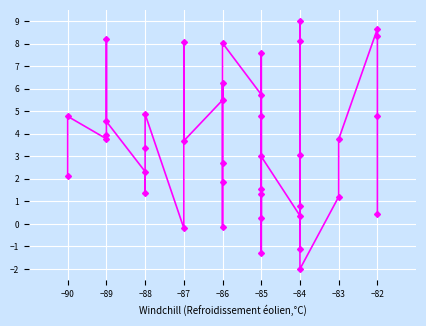

How many distinct data groups are displayed?

1